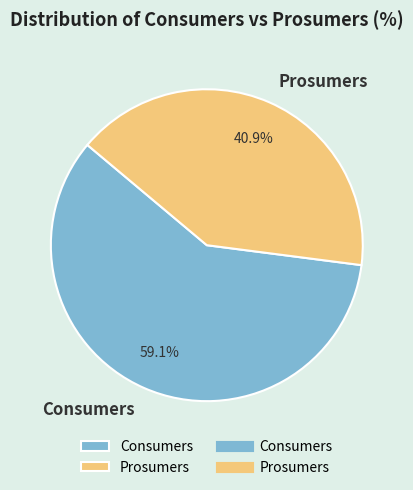

Is there a majority slice in this chart?

Yes